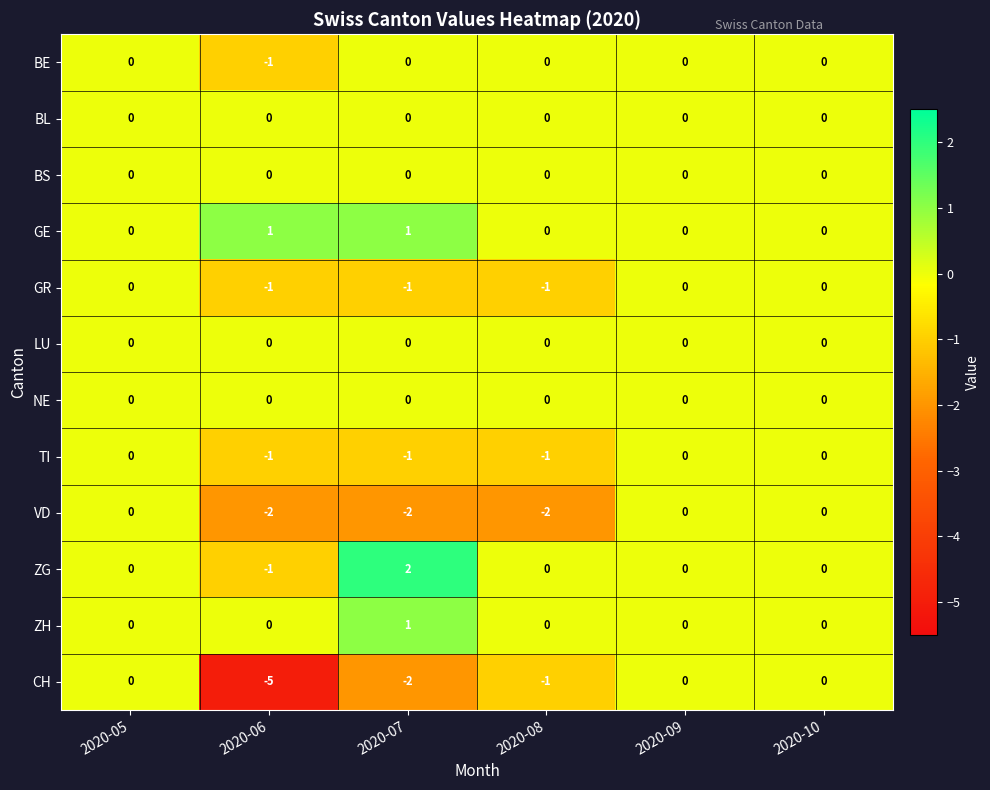

At which category does the chart reach its minimum across all series?

2020-06